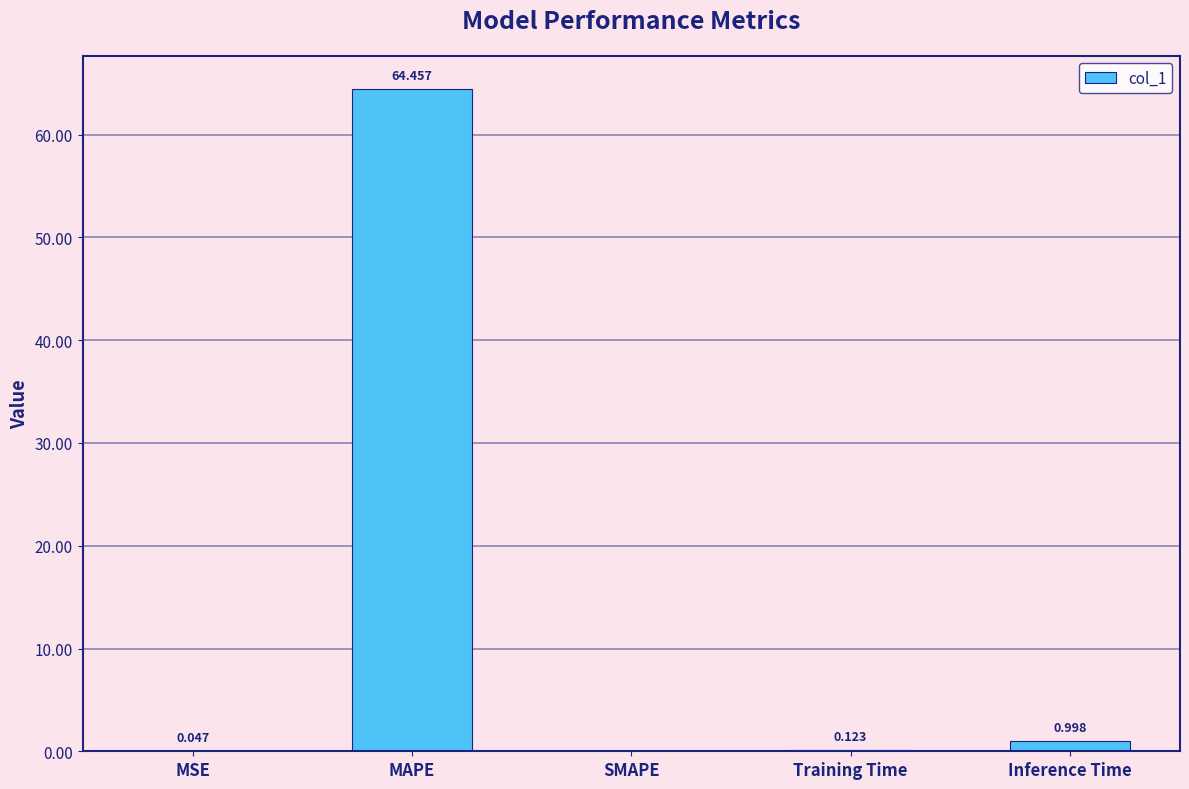

Are the bars horizontal?

No